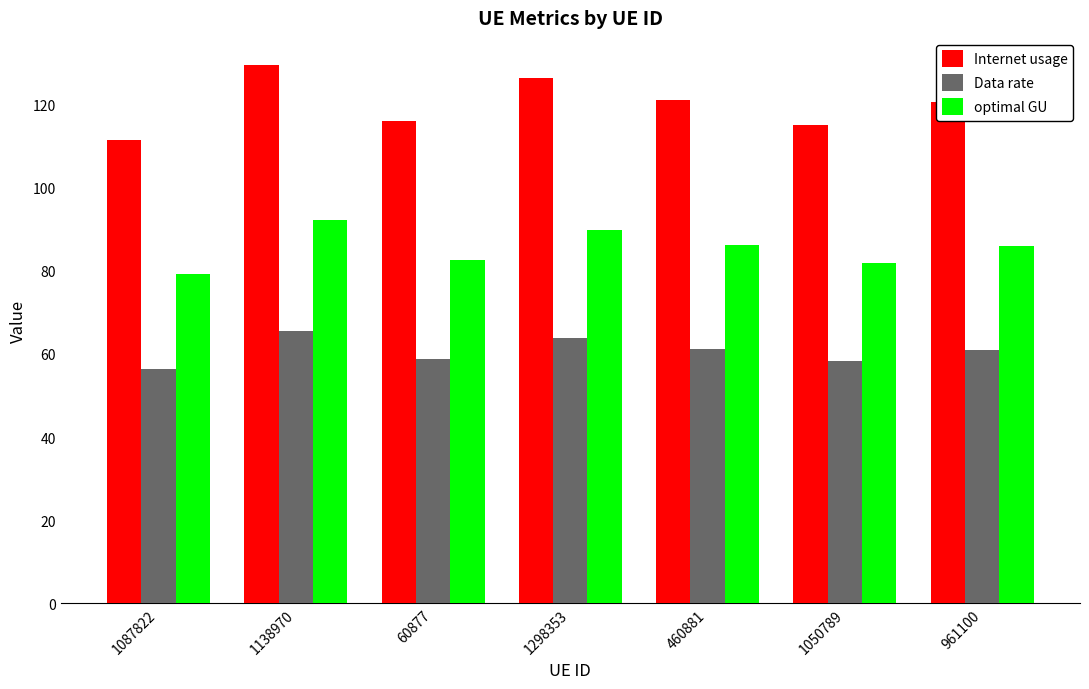

What is the difference between the highest and lowest values at 1050789?

56.8